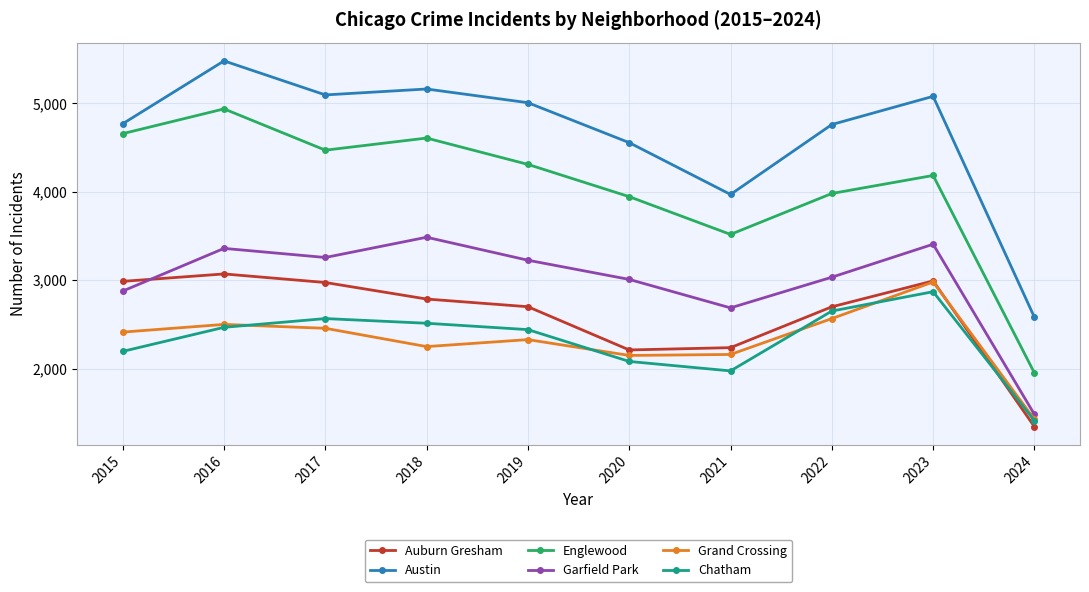

How many data points does each series have?

10